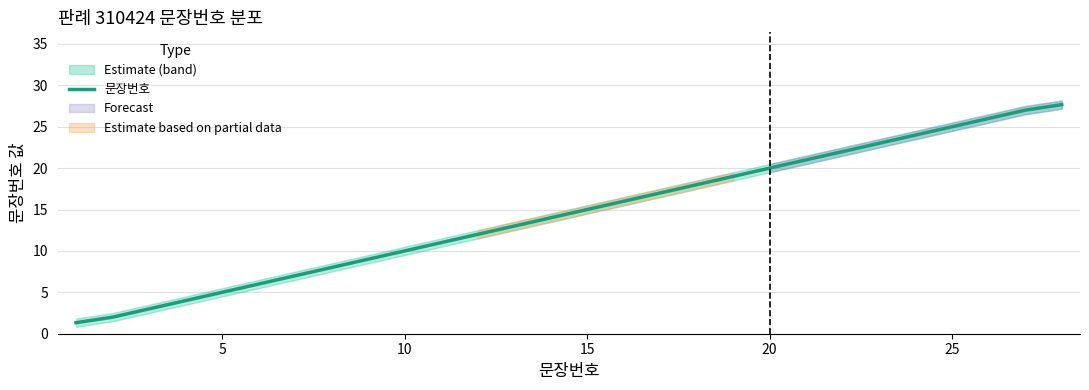

What is the highest value of the 문장번호 series?

27.7